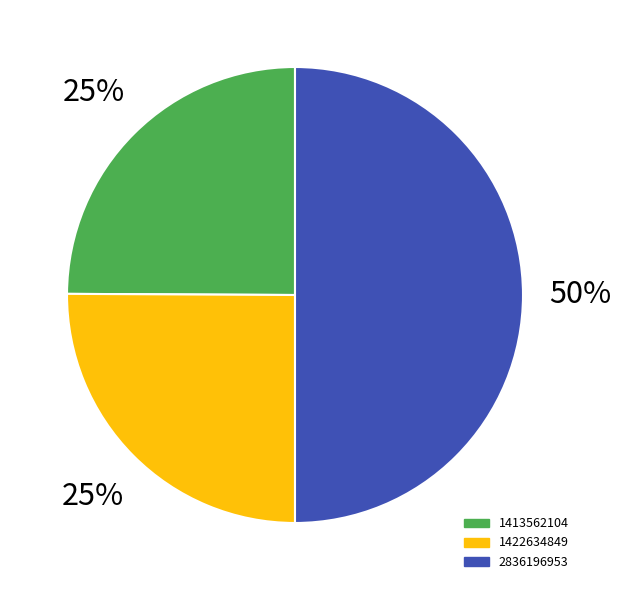

To the nearest percent, what is the difference between the largest and smallest slice percentages?

25%